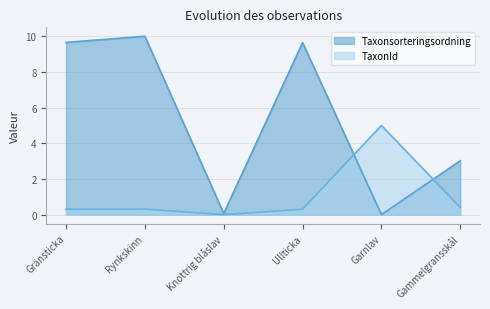

At which category is the sum across all series the highest?

Rynkskinn